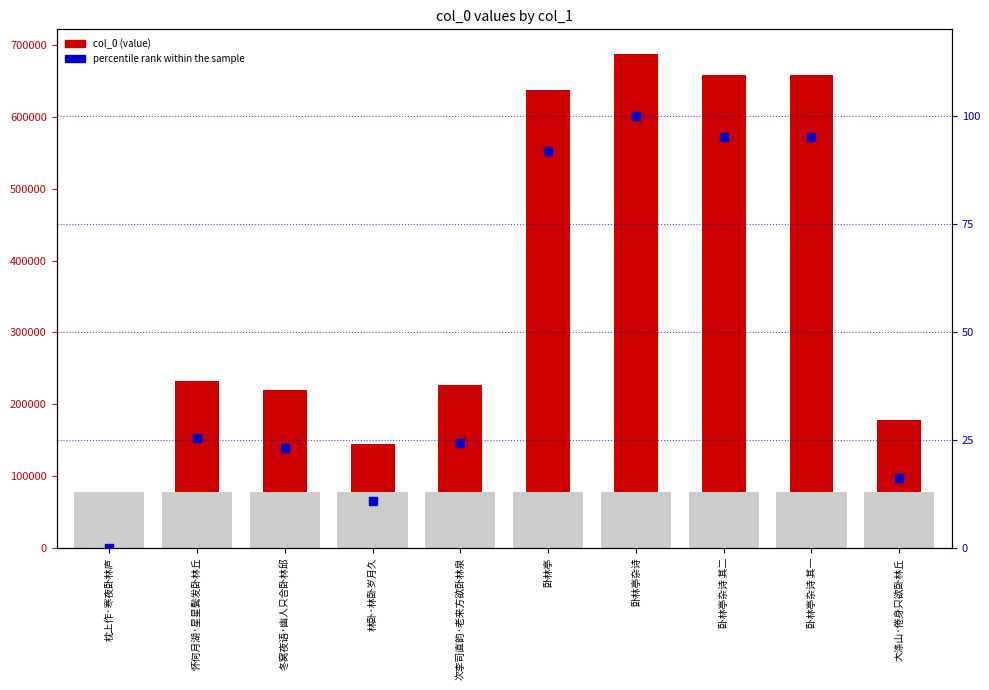

At which category is the sum across all series the highest?

卧林亭杂诗